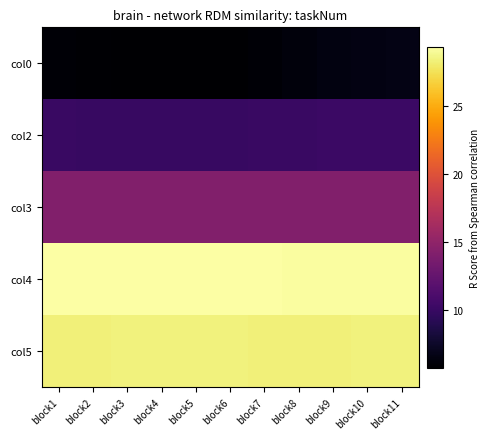

Reading left to right, what are all the values shown in this chart?

col0: block1=6.0	block2=5.9	block3=5.8	block4=5.8	block5=5.8	block6=5.8	block7=5.9	block8=6.3	block9=6.5	block10=6.6	block11=6.6
col2: block1=10.0	block2=10.0	block3=10.0	block4=10.0	block5=10.0	block6=10.0	block7=10.0	block8=10.1	block9=10.1	block10=10.1	block11=10.1
col3: block1=14.2	block2=14.2	block3=14.2	block4=14.2	block5=14.2	block6=14.2	block7=14.2	block8=14.2	block9=14.2	block10=14.2	block11=14.2
col4: block1=29.3	block2=29.3	block3=29.4	block4=29.4	block5=29.4	block6=29.4	block7=29.3	block8=29.3	block9=29.3	block10=29.3	block11=29.3
col5: block1=28.3	block2=28.4	block3=28.4	block4=28.4	block5=28.4	block6=28.4	block7=28.3	block8=28.3	block9=28.4	block10=28.4	block11=28.4